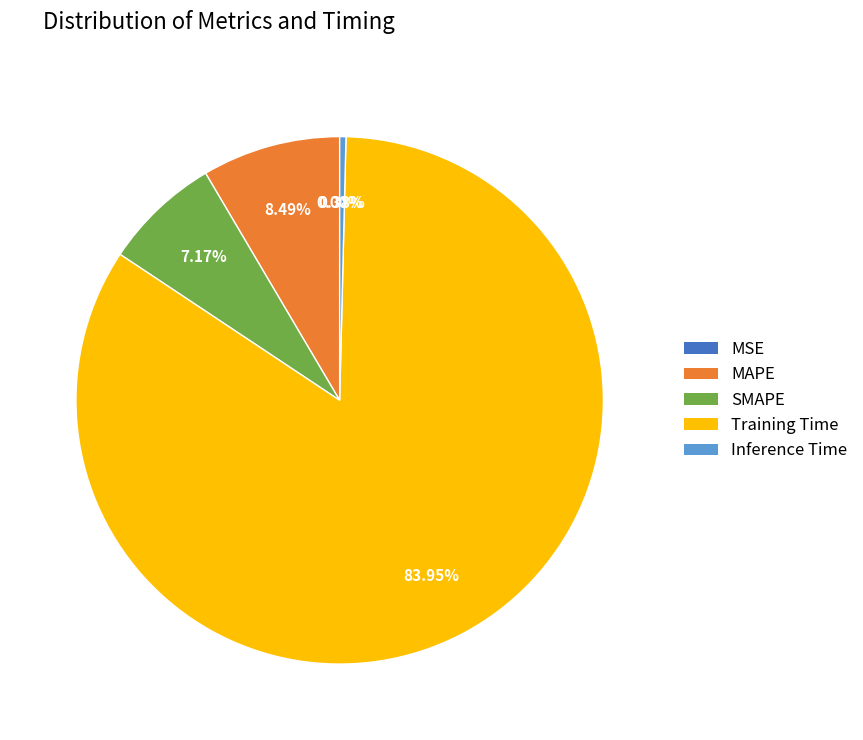

Which category accounts for the majority?

Training Time